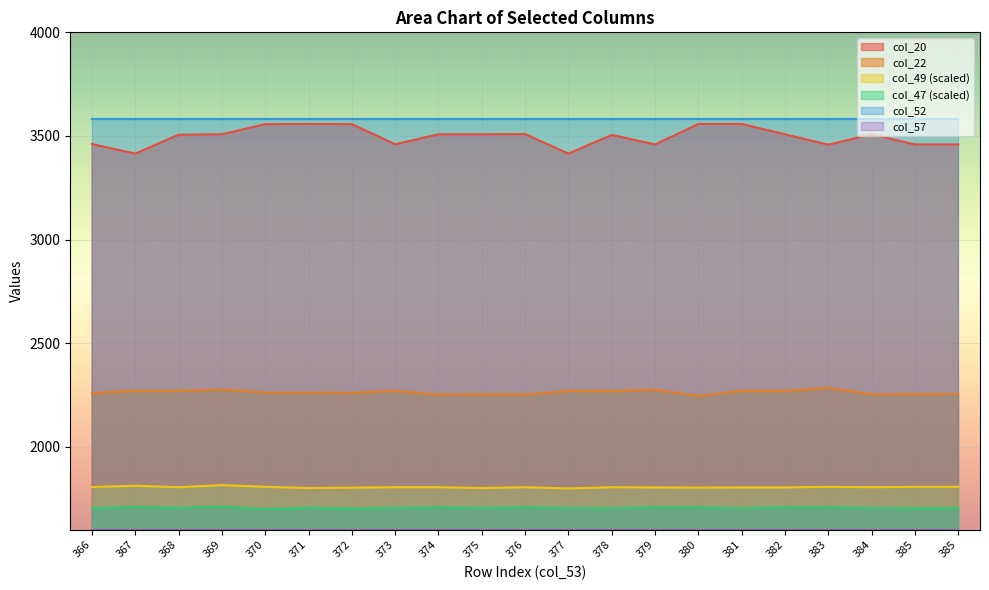

Rank the series at 371 from highest to lowest value.

col_52, col_20, col_22, col_49 (scaled), col_47 (scaled), col_57